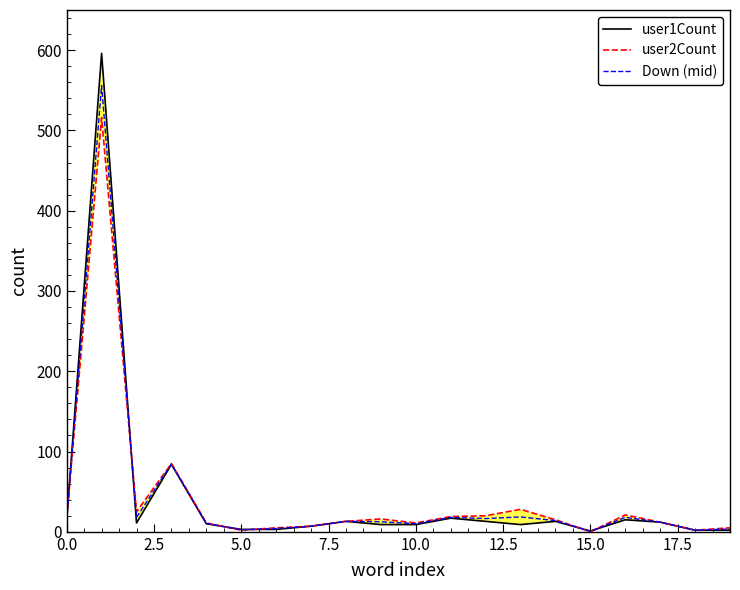

The value of Down (mid) at 5.0 is 2.5. True or false?

True